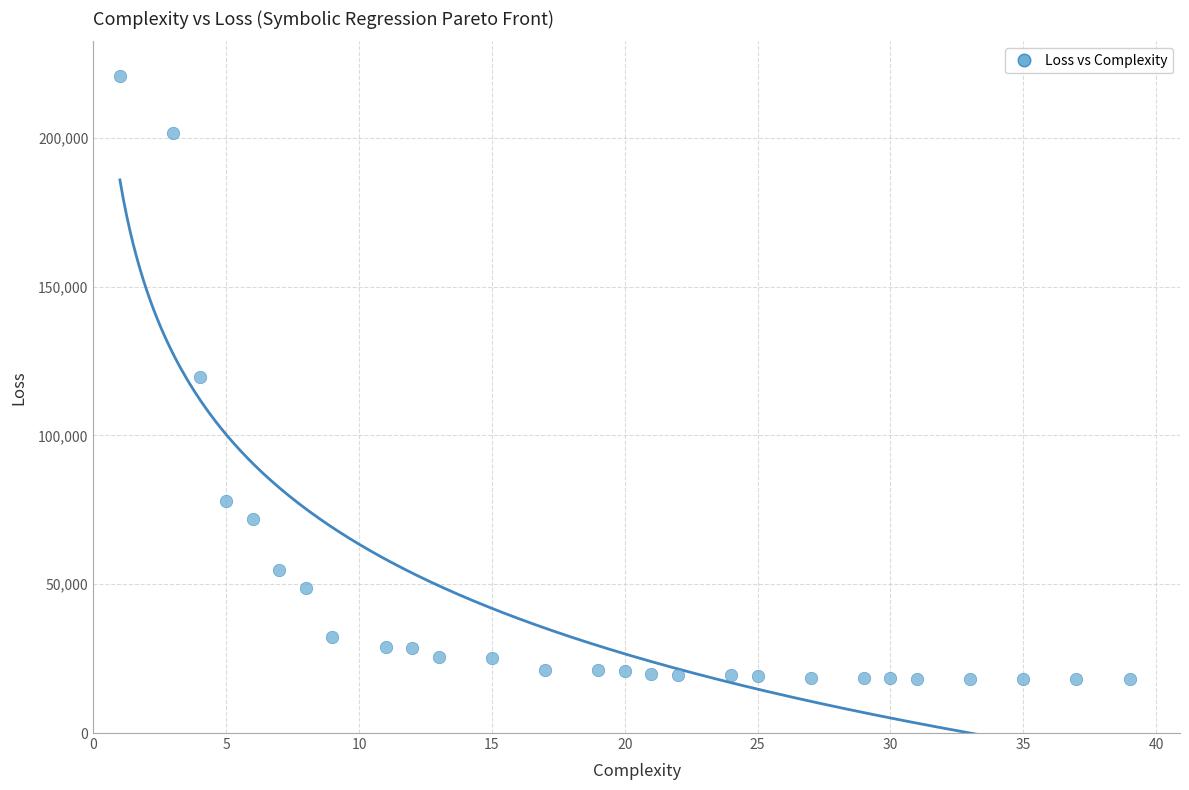

What is the range of X values (max minus min)?

38.0